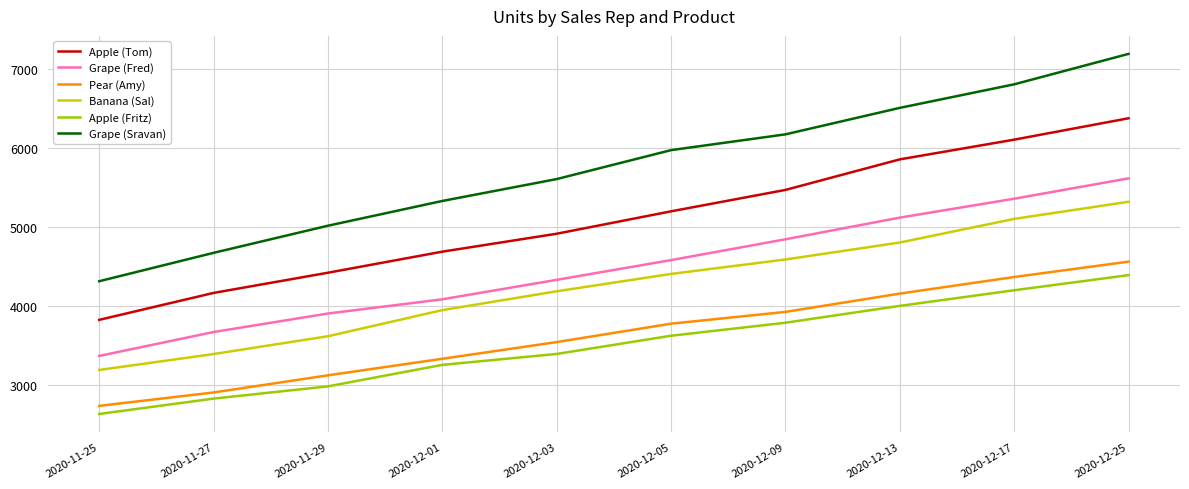

True or false: Apple (Fritz) and Grape (Sravan) cross at least once.

False